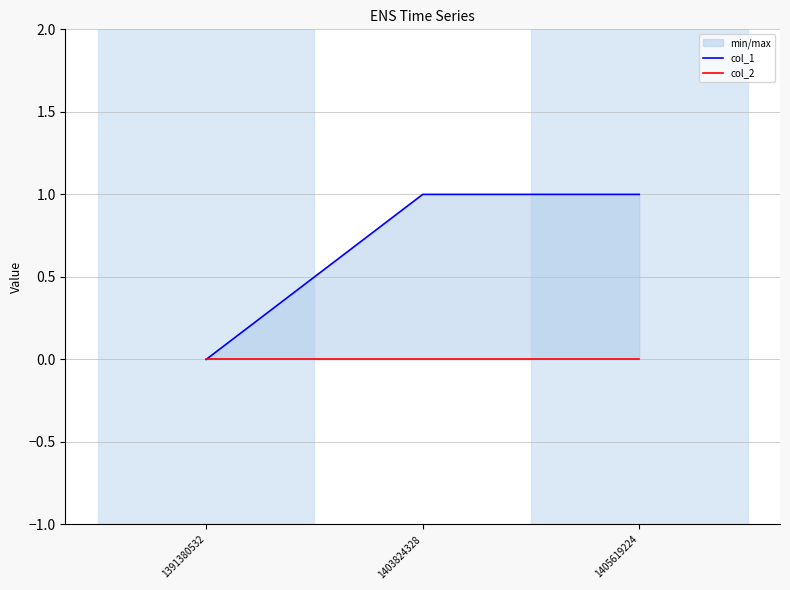

Reading left to right, list all the values displayed in this chart.

col_1: 0	1	1
col_2: 0	0	0